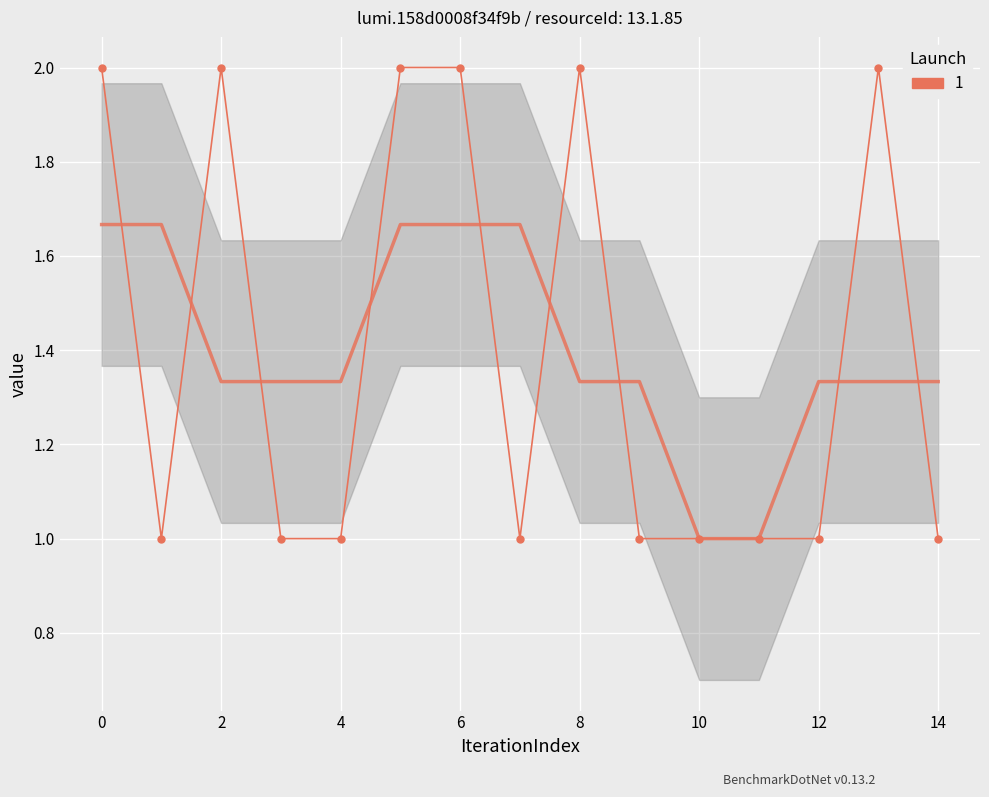

True or false: 1 and value_y cross at least once.

False